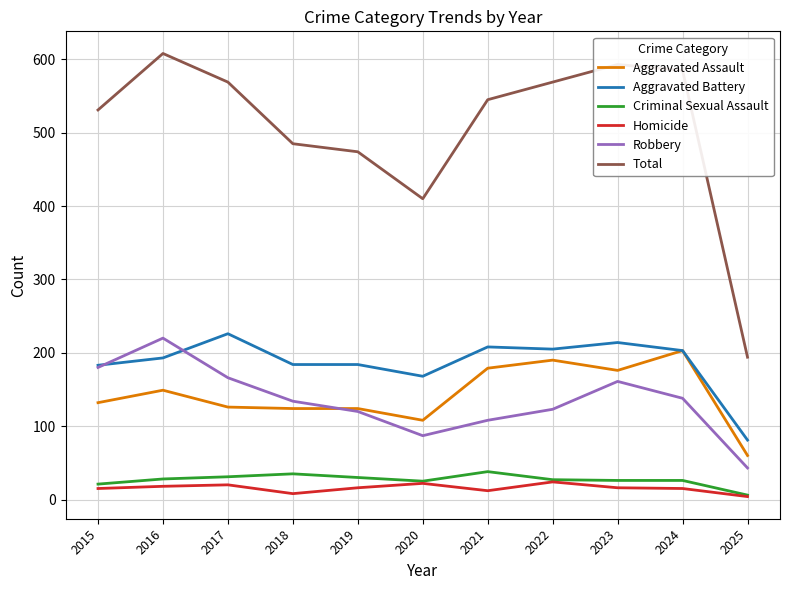

What is the minimum value shown in the chart?

4